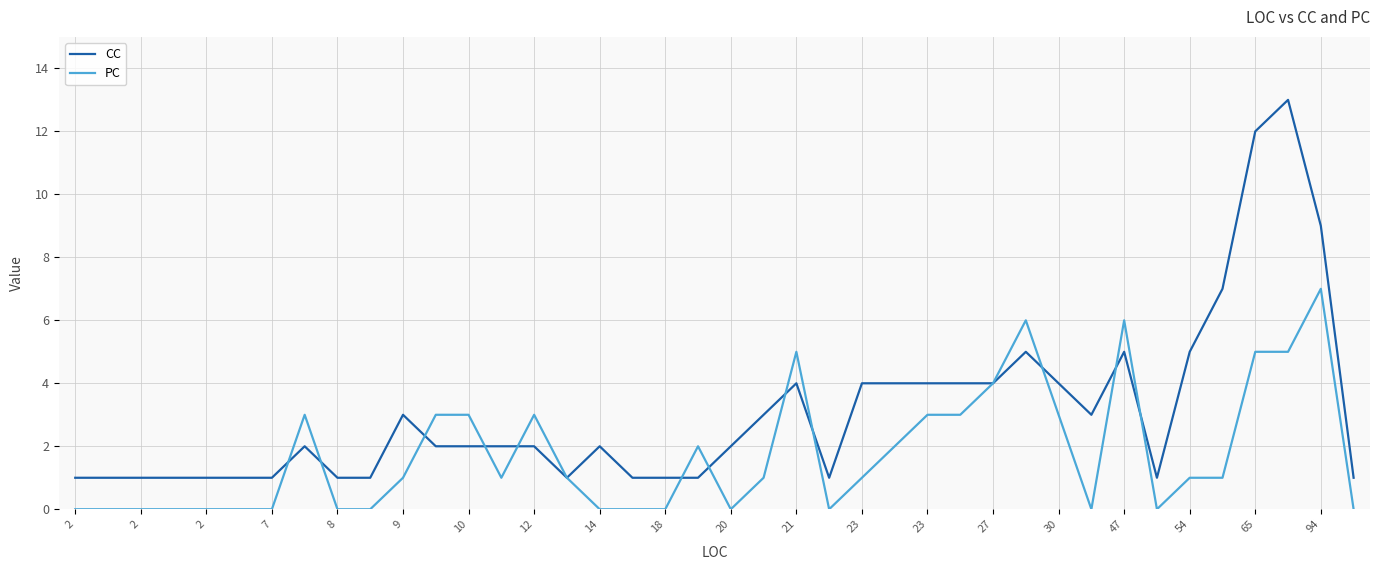

Which series has the widest spread of values?

CC